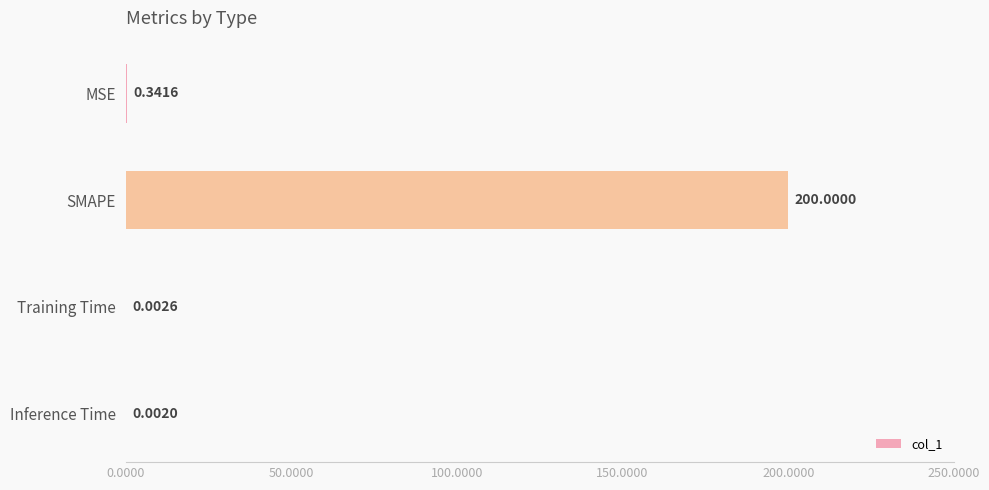

Which label corresponds to the largest value in the chart?

SMAPE